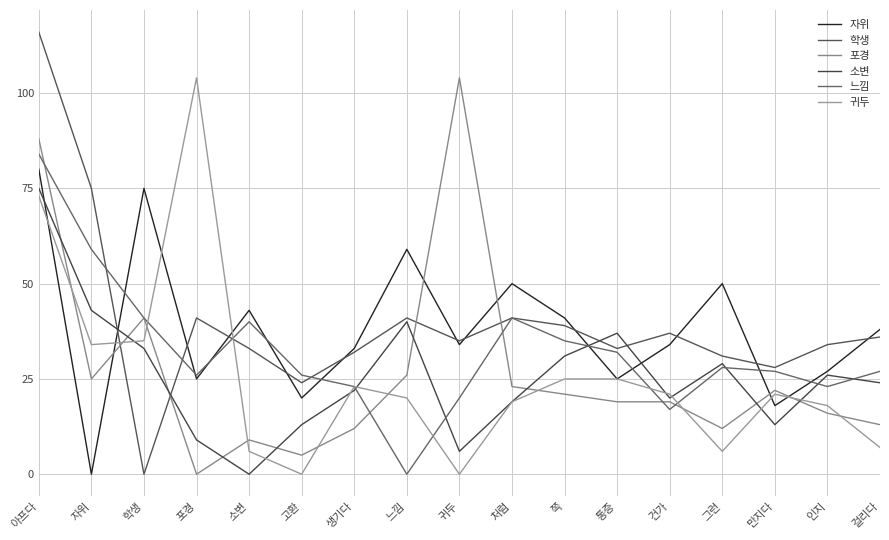

How many lines are shown in the chart?

6